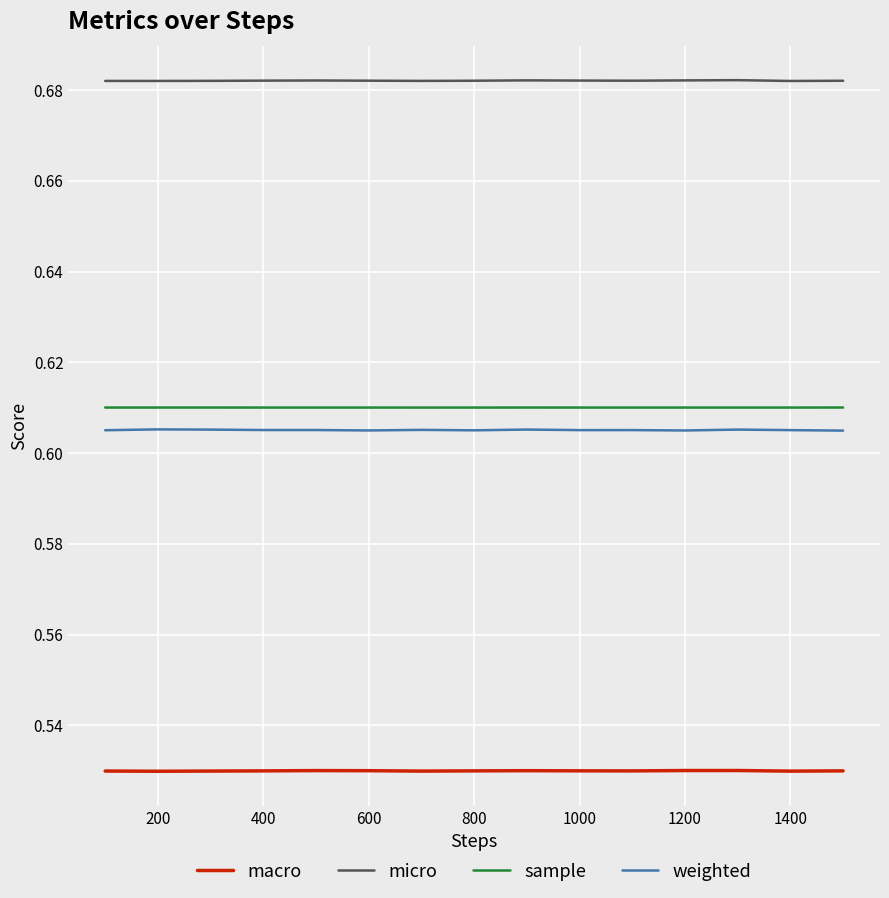

True or false: weighted and micro cross at least once.

False